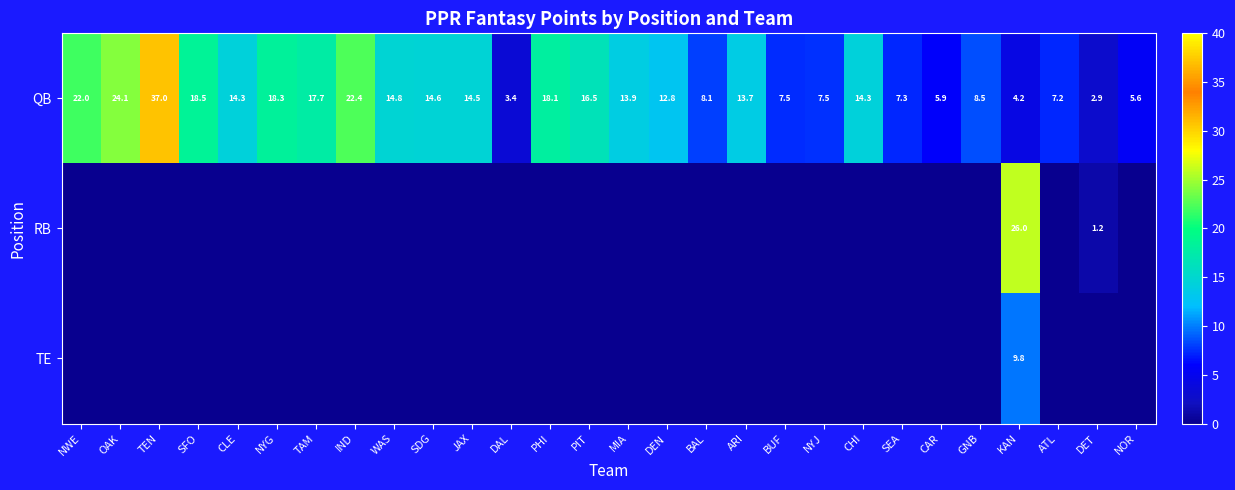

The value of QB at JAX is 24.5. True or false?

False